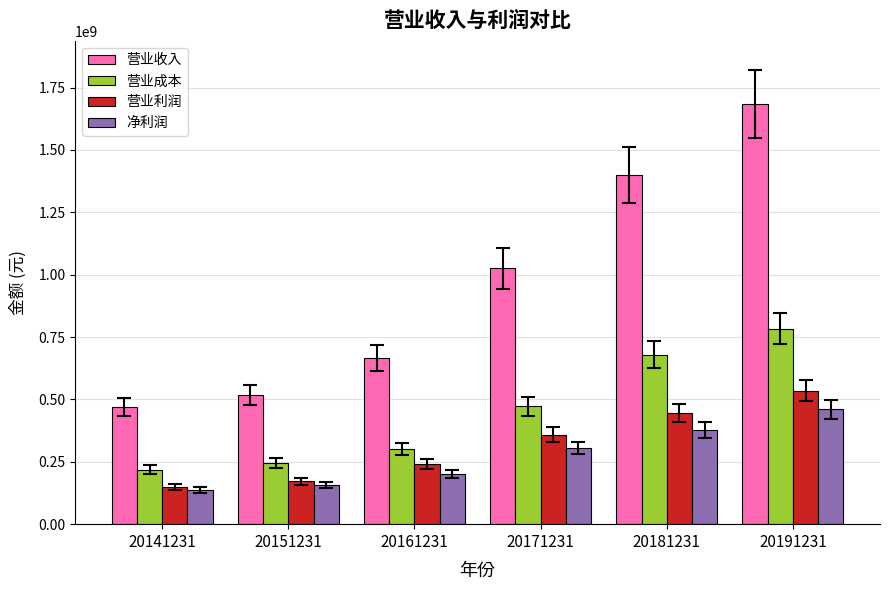

What is the approximate value of 营业成本 at 20181231?

678855977.7